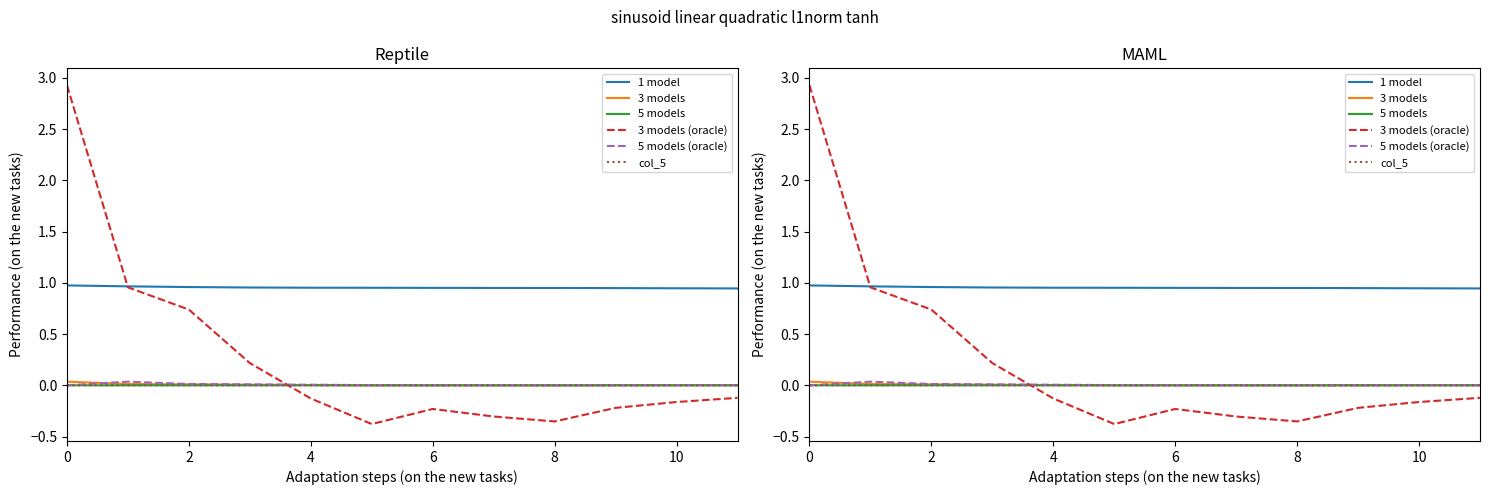

How many lines are shown in the chart?

6